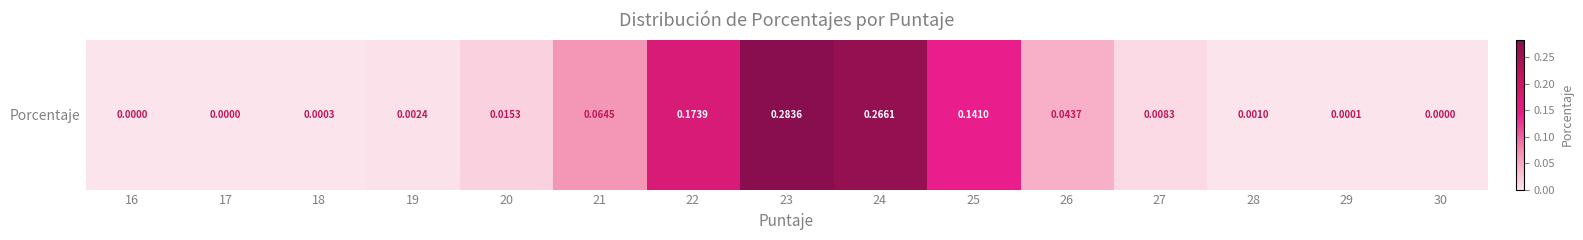

True or false: the data shows 0.0 at 16.

False